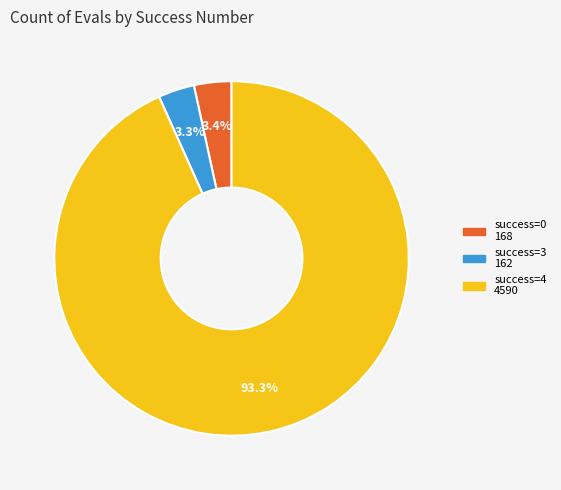

To the nearest percent, what is the average slice percentage?

33%